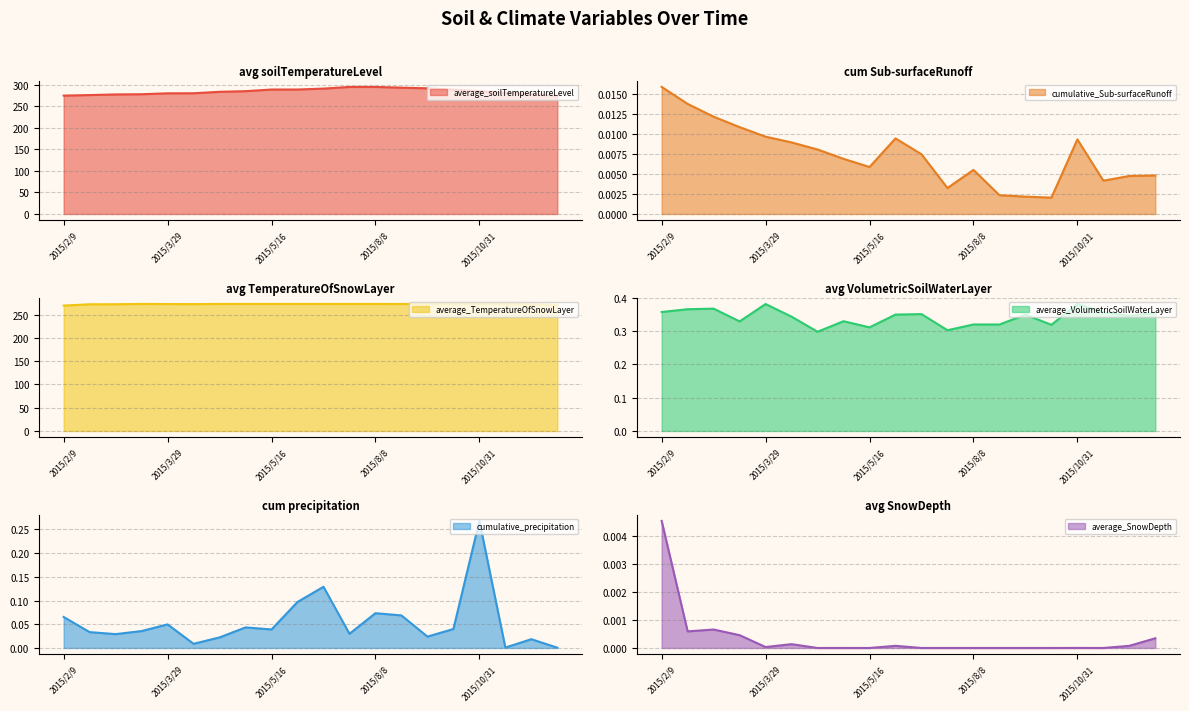

What is the sum of all average_VolumetricSoilWaterLayer values?

6.8